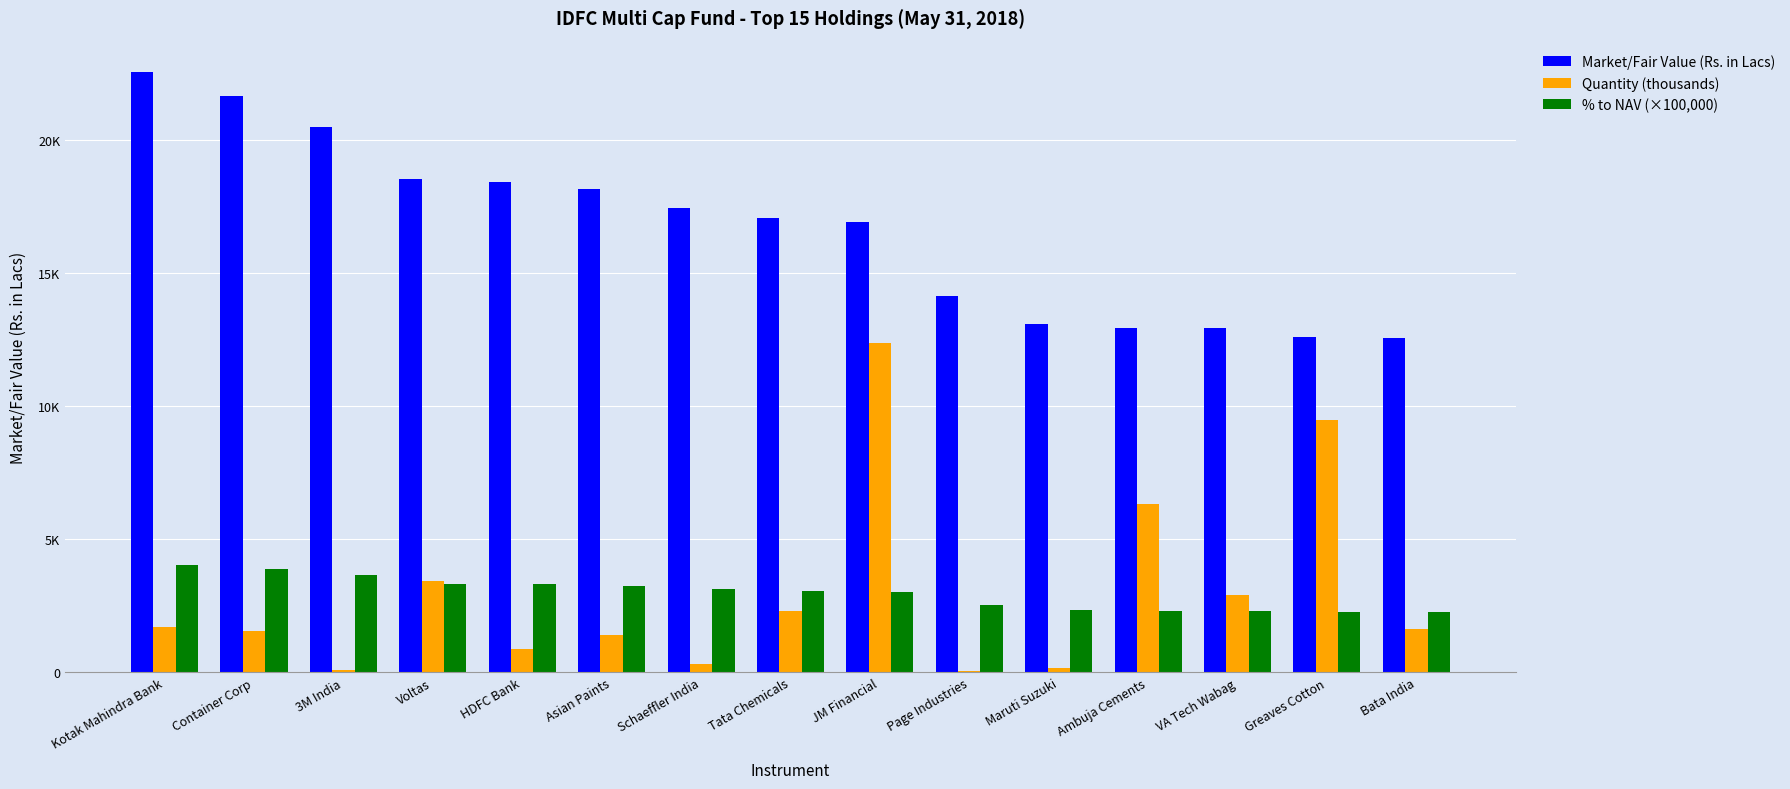

Rank the categories by Market/Fair Value (Rs. in Lacs) value from highest to lowest.

Kotak Mahindra Bank, Container Corp, 3M India, Voltas, HDFC Bank, Asian Paints, Schaeffler India, Tata Chemicals, JM Financial, Page Industries, Maruti Suzuki, Ambuja Cements, VA Tech Wabag, Greaves Cotton, Bata India